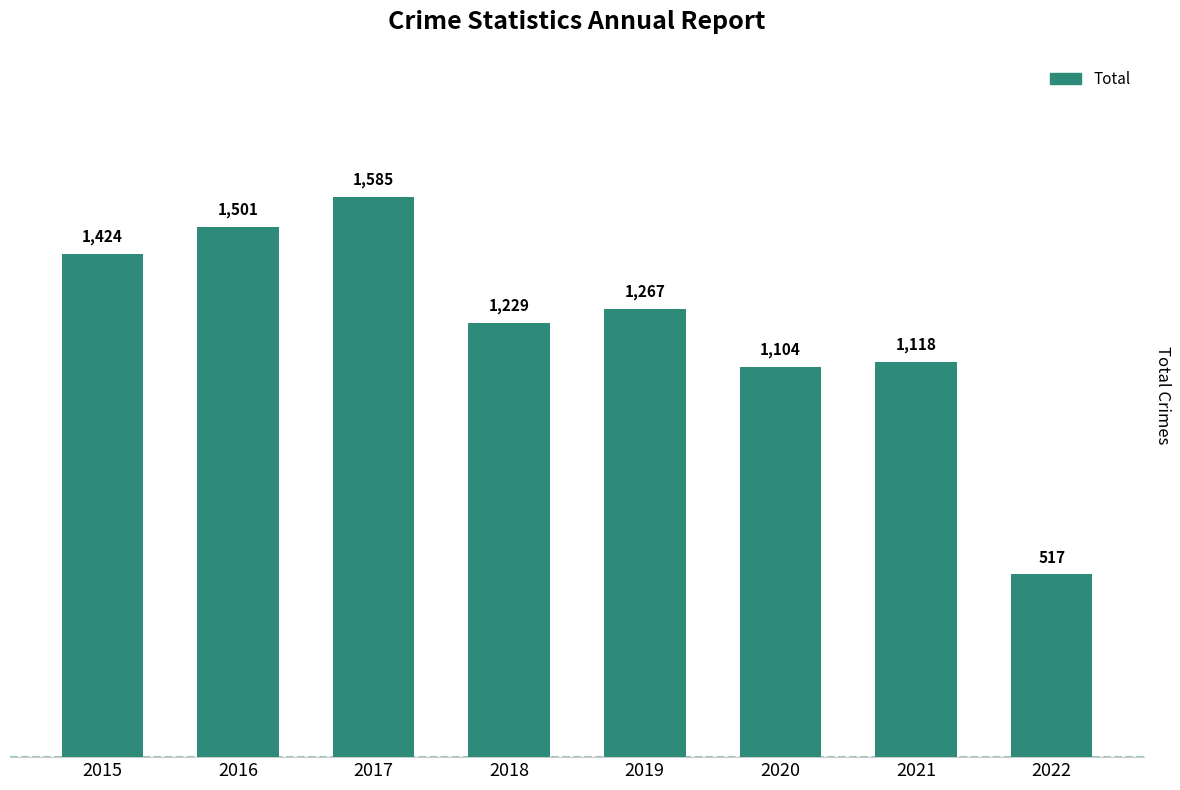

What is the difference between the maximum and second lowest values?

481